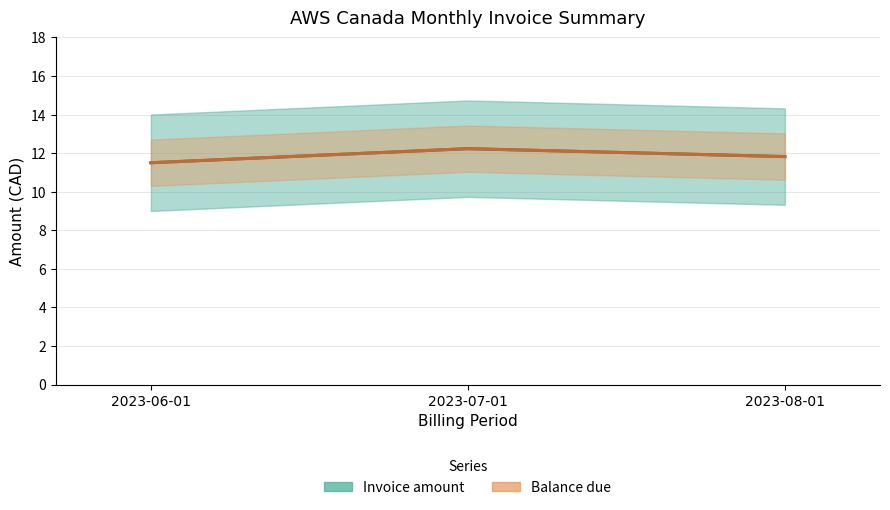

What are all the series names shown in the legend?

Invoice amount, Balance due